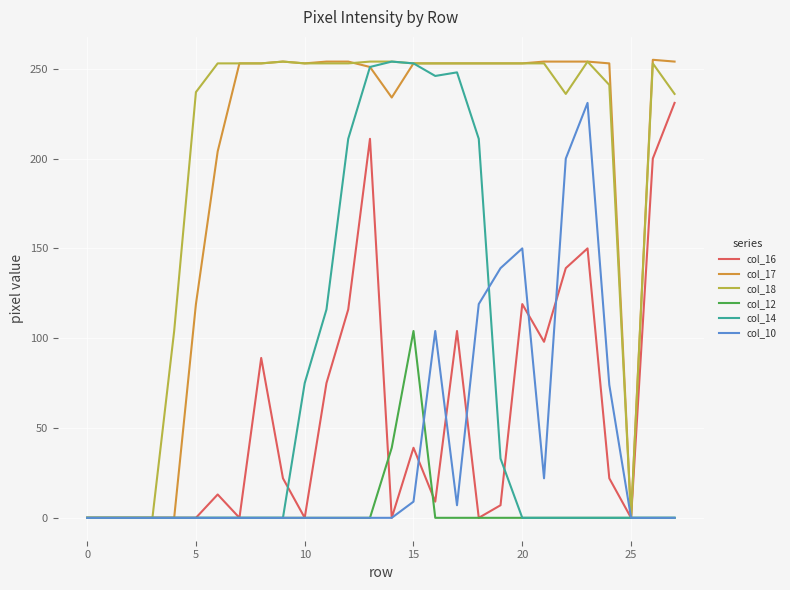

What are all the series names shown in the legend?

col_16, col_17, col_18, col_12, col_14, col_10